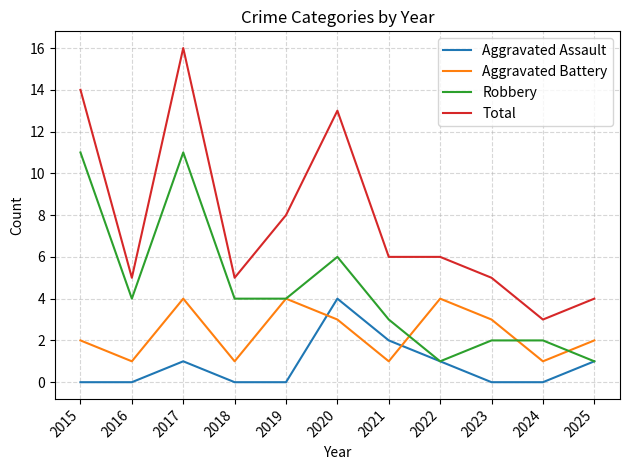

Which series has the largest range (max minus min)?

Total